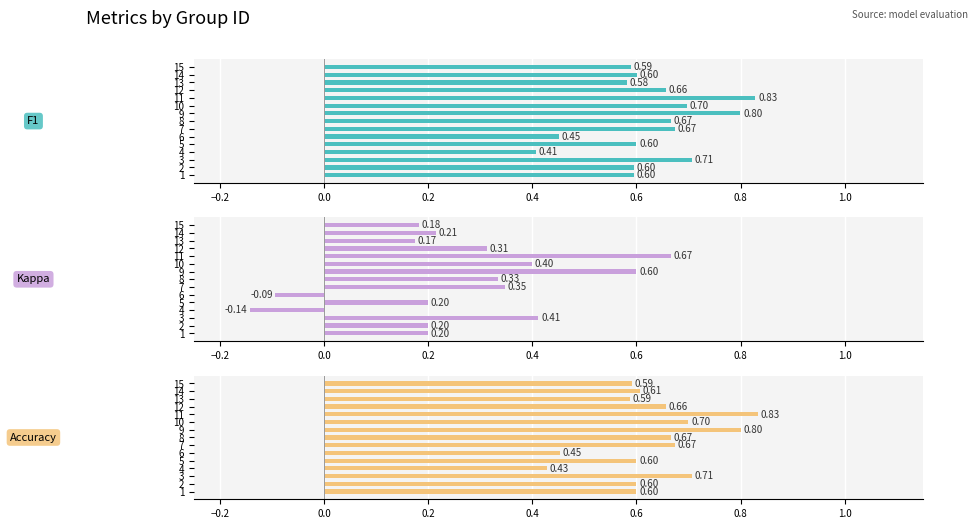

How many values in the kappa series are below 0?

2